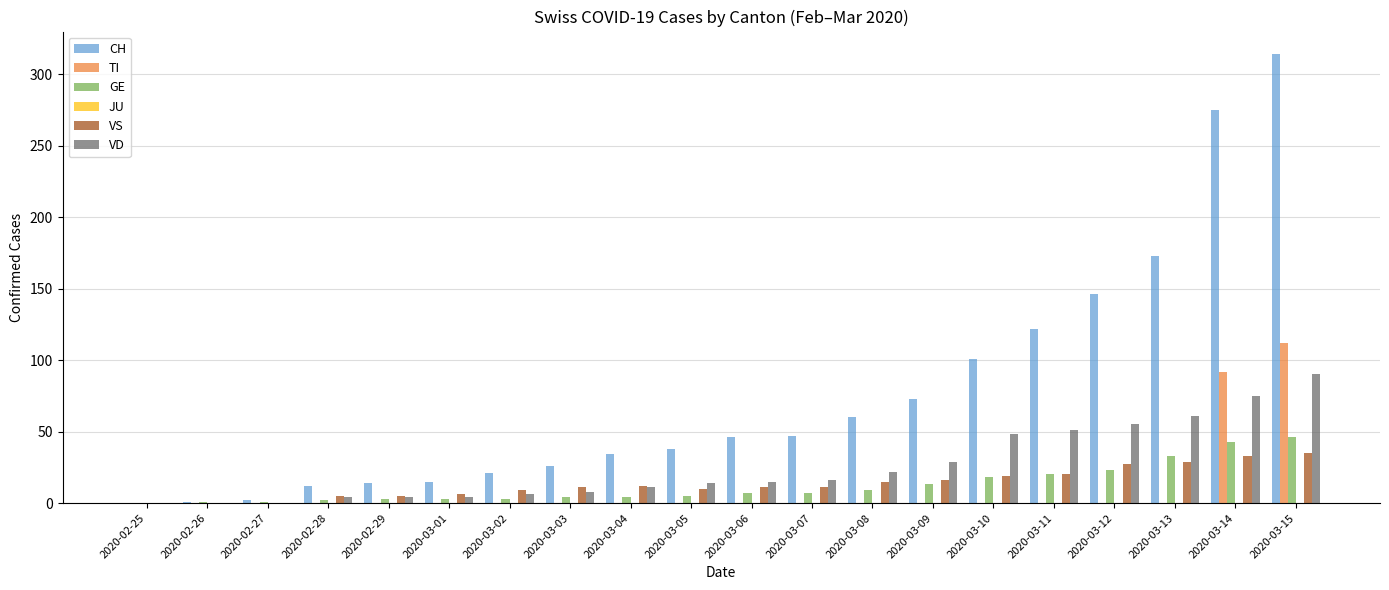

Which series has the largest total across all categories?

CH